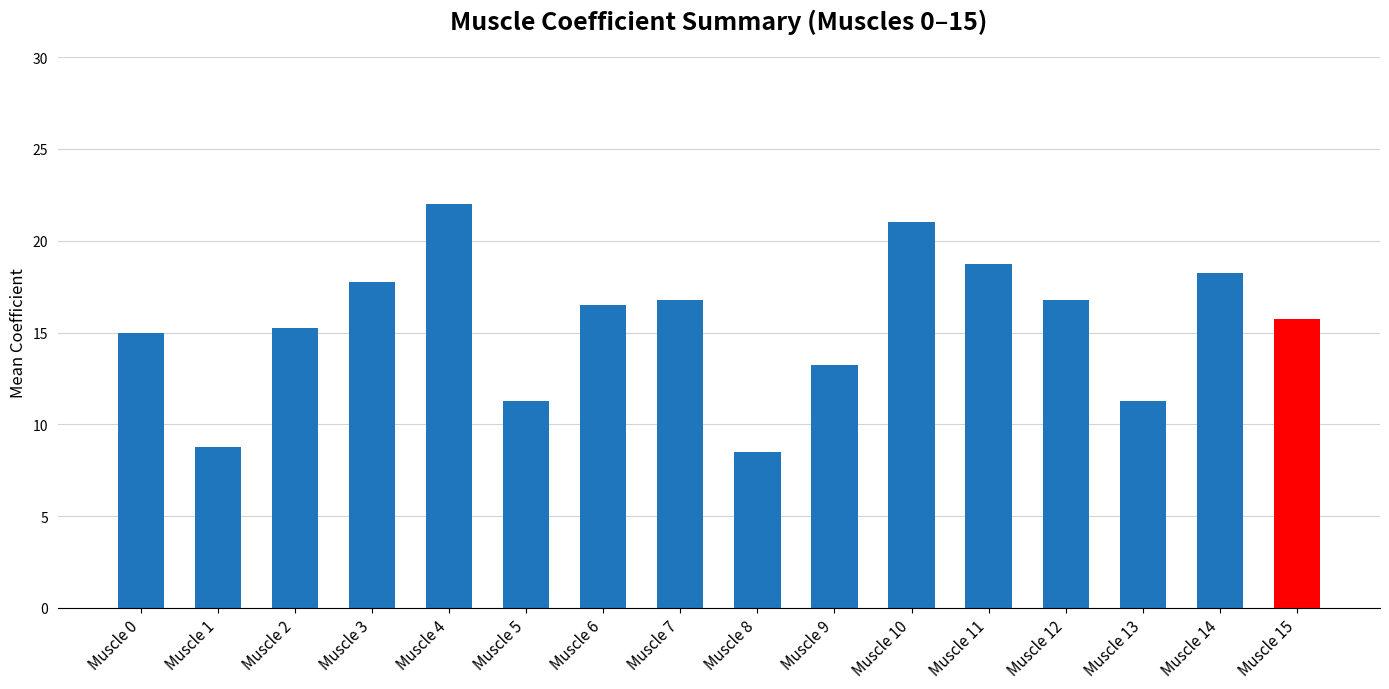

What value does the data have at Muscle 0?

15.0